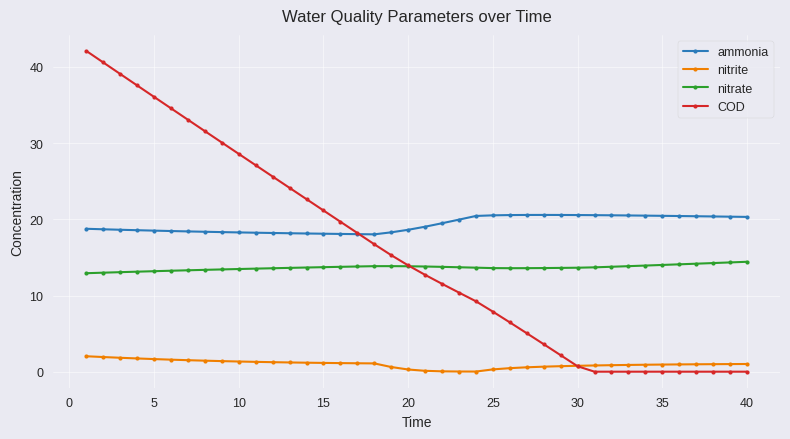

Which series has the largest range (max minus min)?

COD